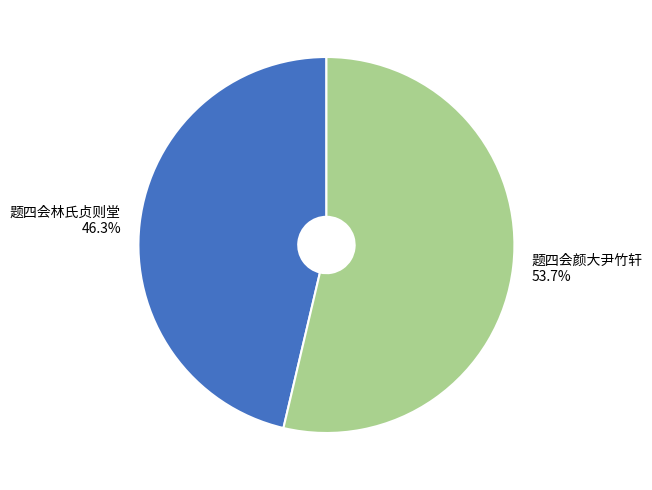

To the nearest percent, what is the difference between the 题四会颜大尹竹轩 and 题四会林氏贞则堂 slice percentages?

7%